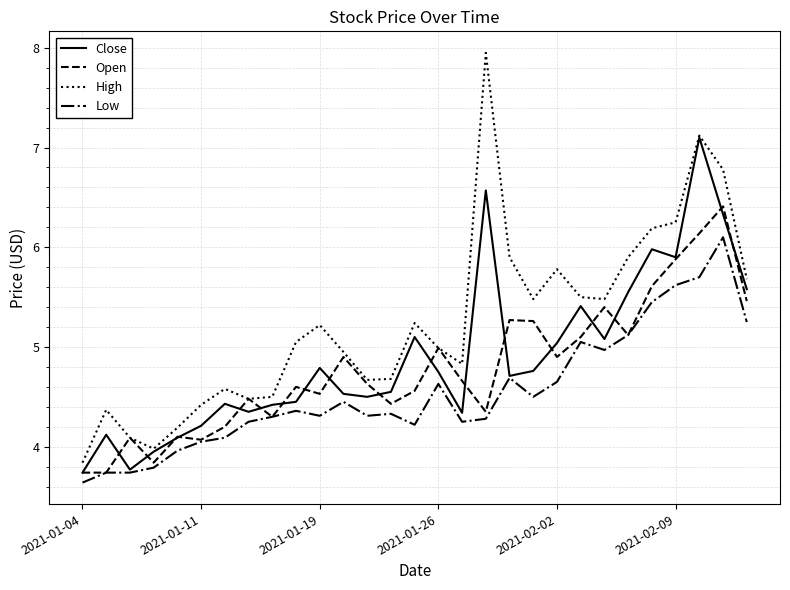

What is the smallest value displayed?

3.6